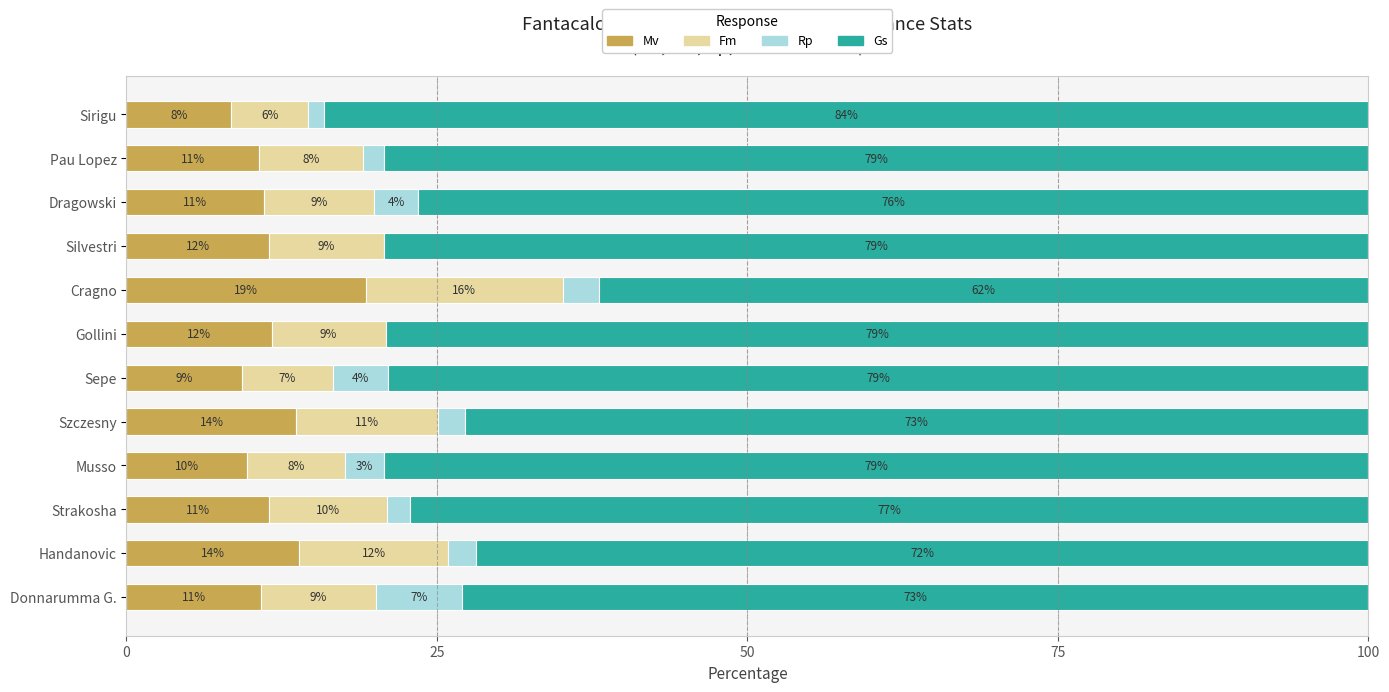

What are all the series names shown in the legend?

Mv, Fm, Rp, Gs